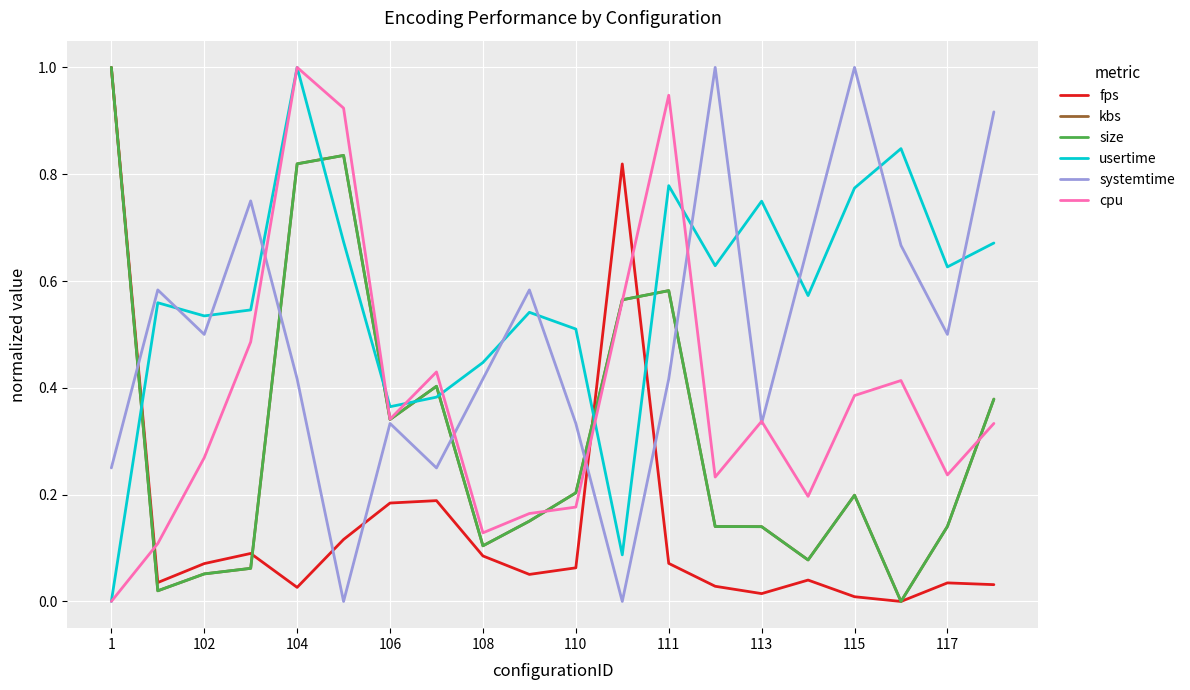

After their last crossing, which series has the higher values: cpu or fps?

cpu